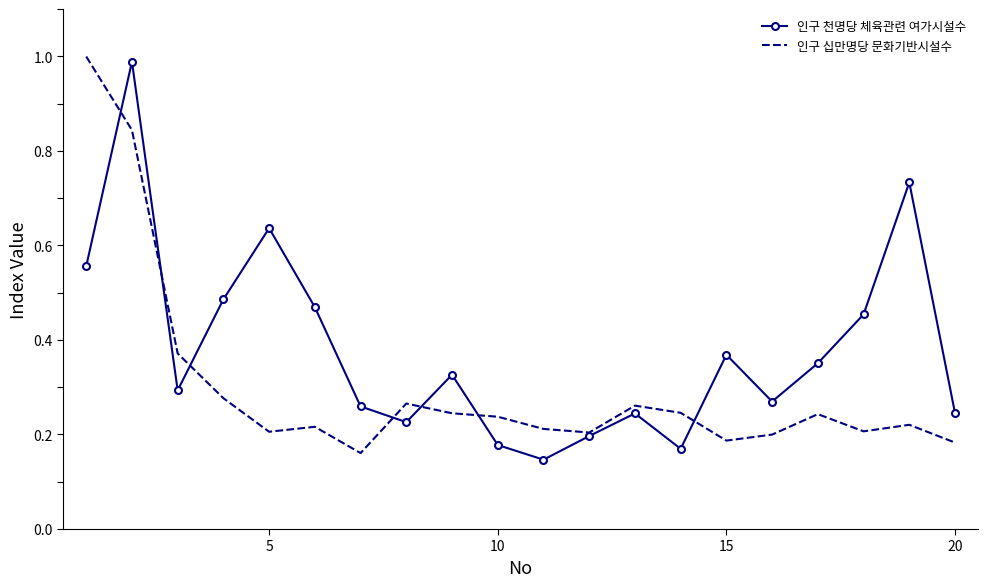

Rank the series by their average value, from highest to lowest.

인구 천명당 체육관련 여가시설수, 인구 십만명당 문화기반시설수